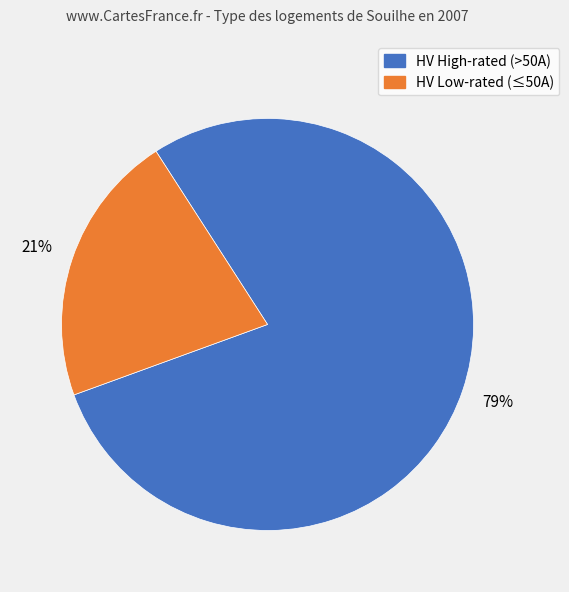

To the nearest percent, what is the average slice percentage?

50%